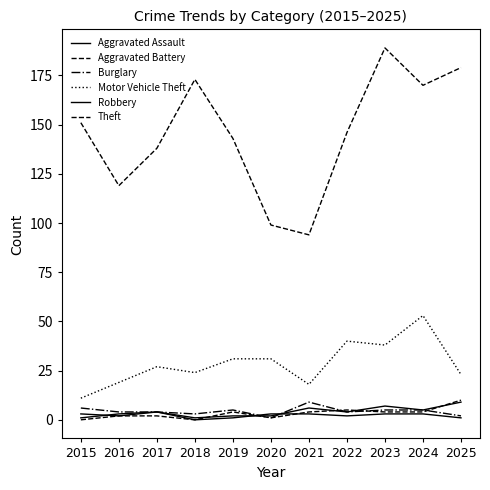

Is the value of Burglary at 2018 greater than the value of Robbery at 2018?

Yes